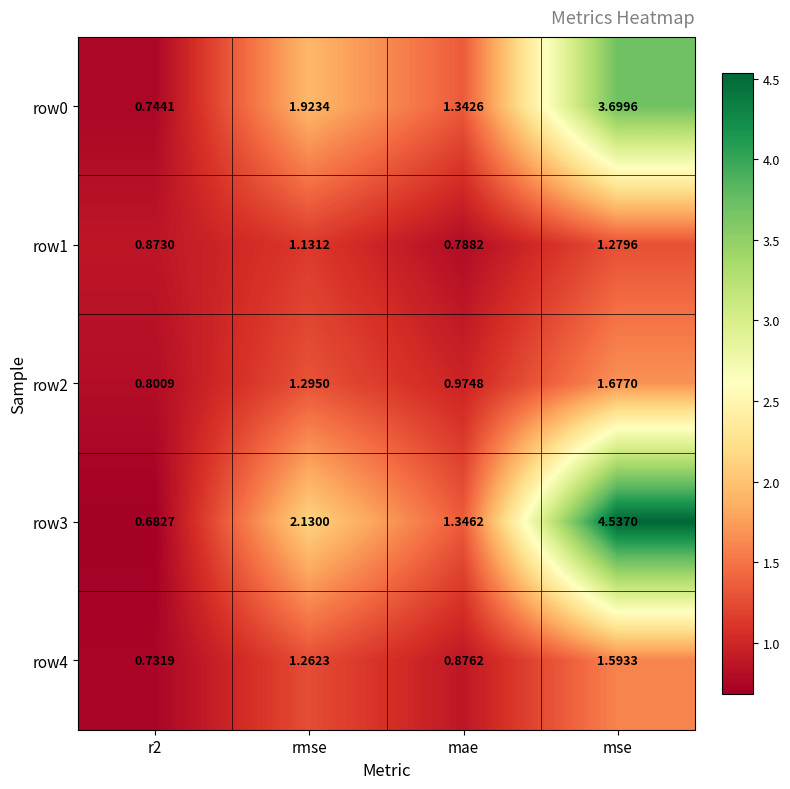

How many distinct data groups are displayed?

5